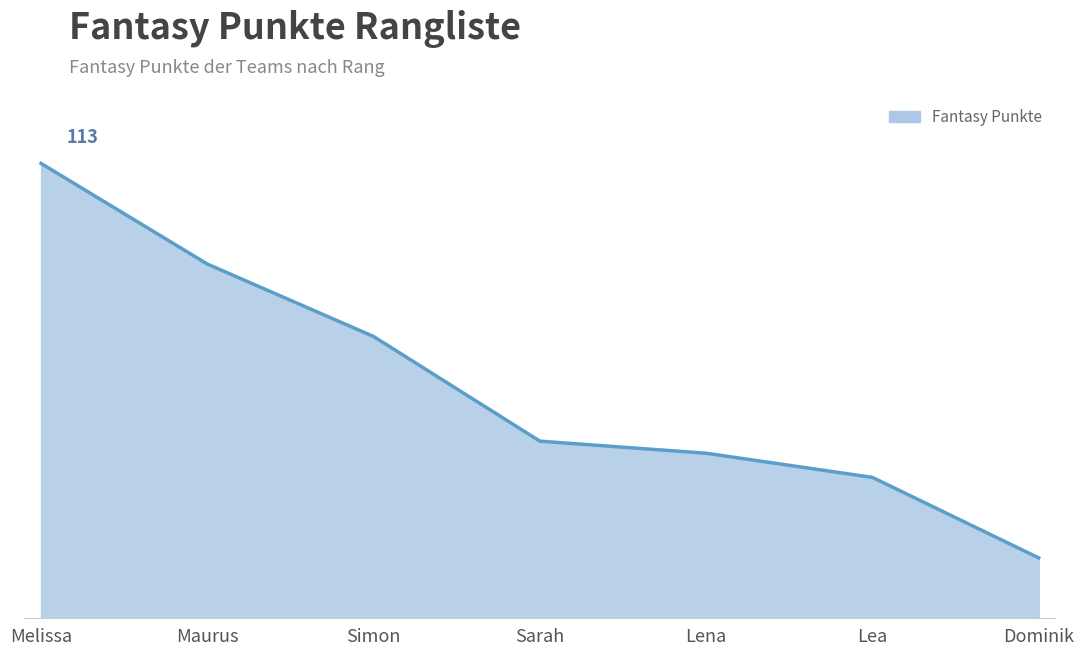

What is the value of the 7th point from the left?

15